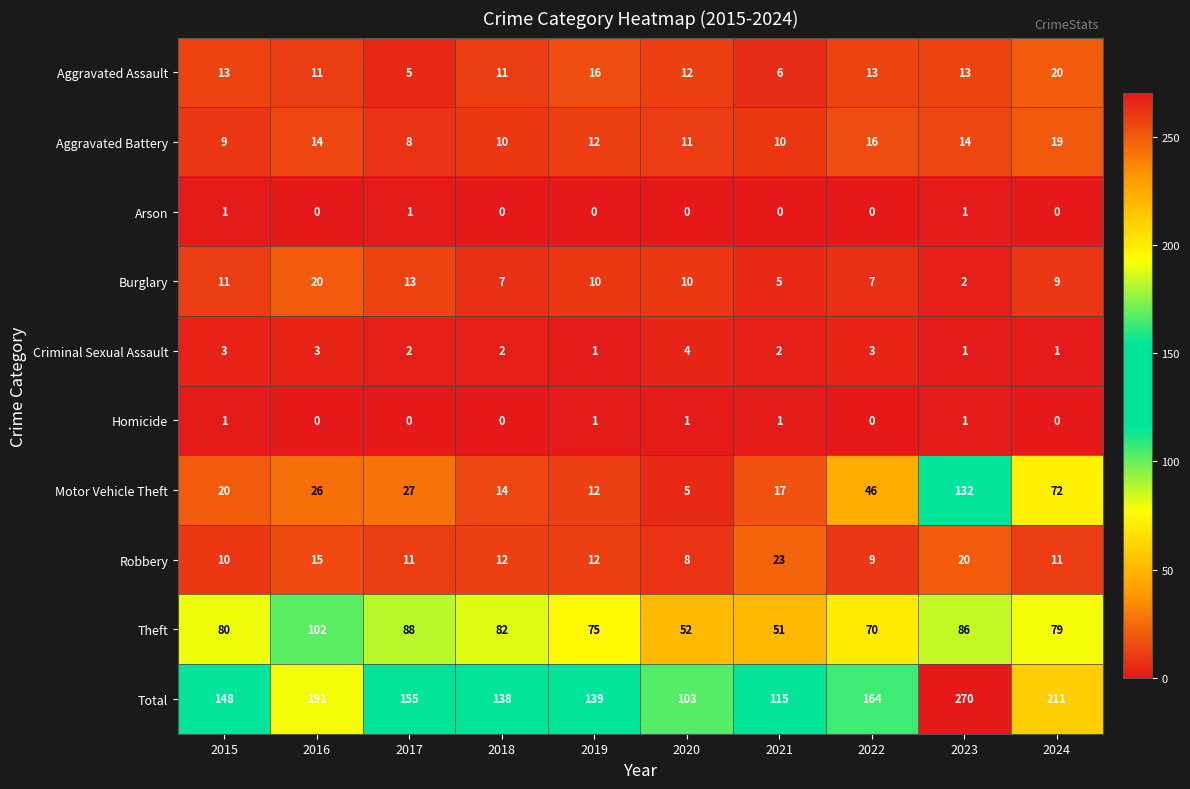

Is it true that Burglary equals 7 at 2018?

True